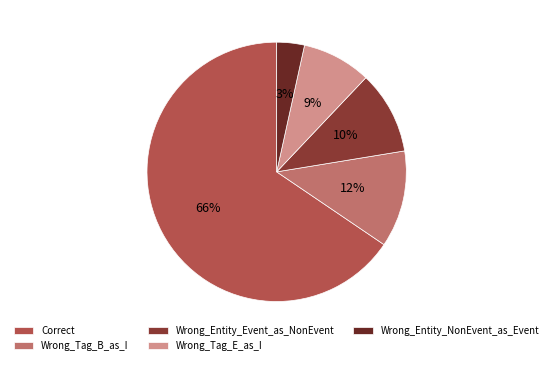

Do Correct and Wrong_Entity_Event_as_NonEvent together represent more than half of the pie?

Yes